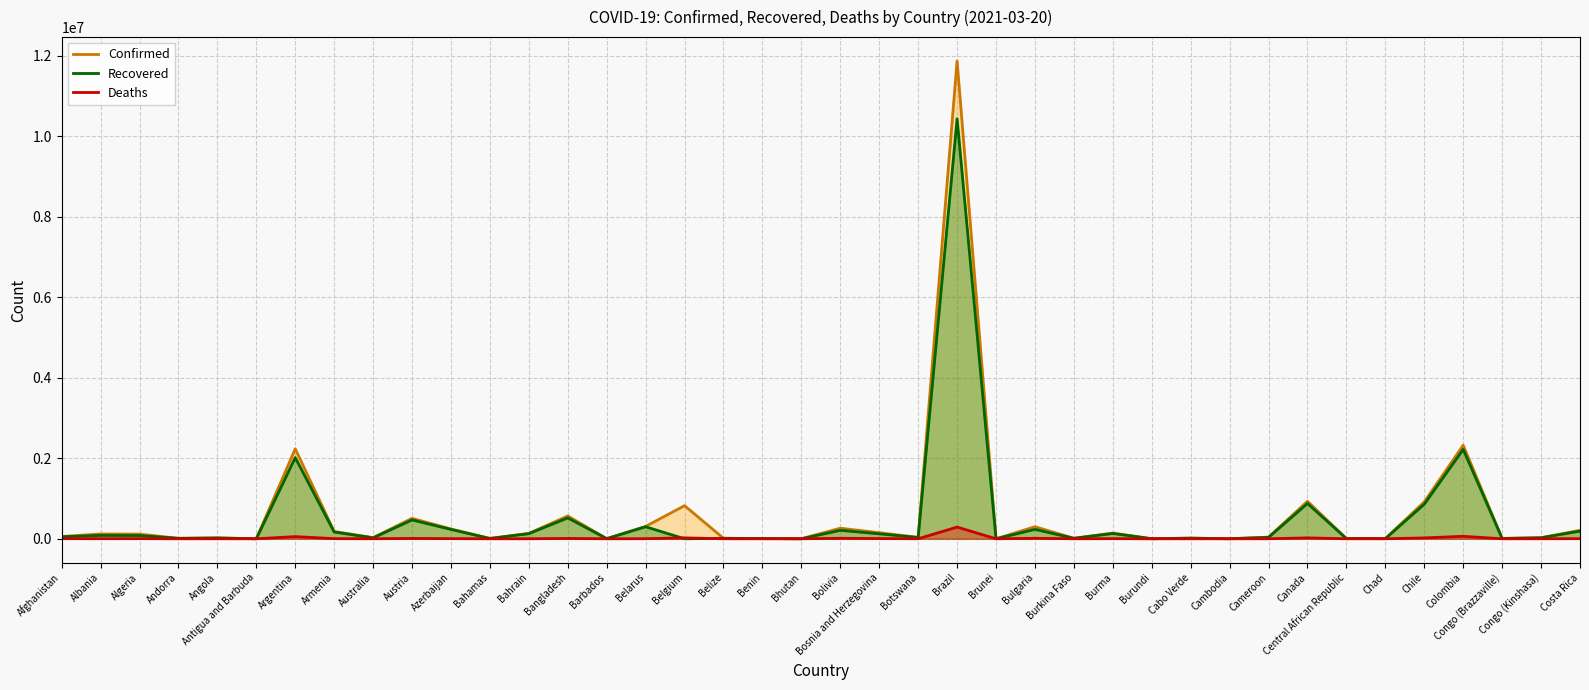

In Recovered, how many points are higher than both neighbors (excluding endpoints)?

14